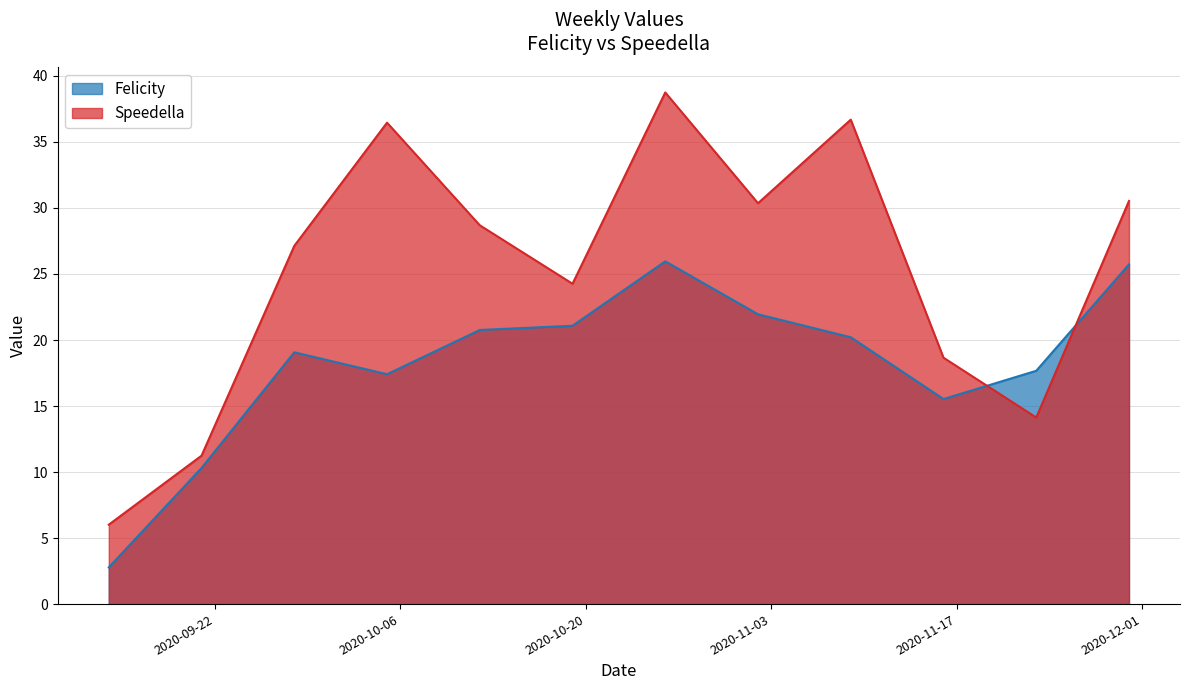

What is the label of the 3rd point from the left?

2020-09-28